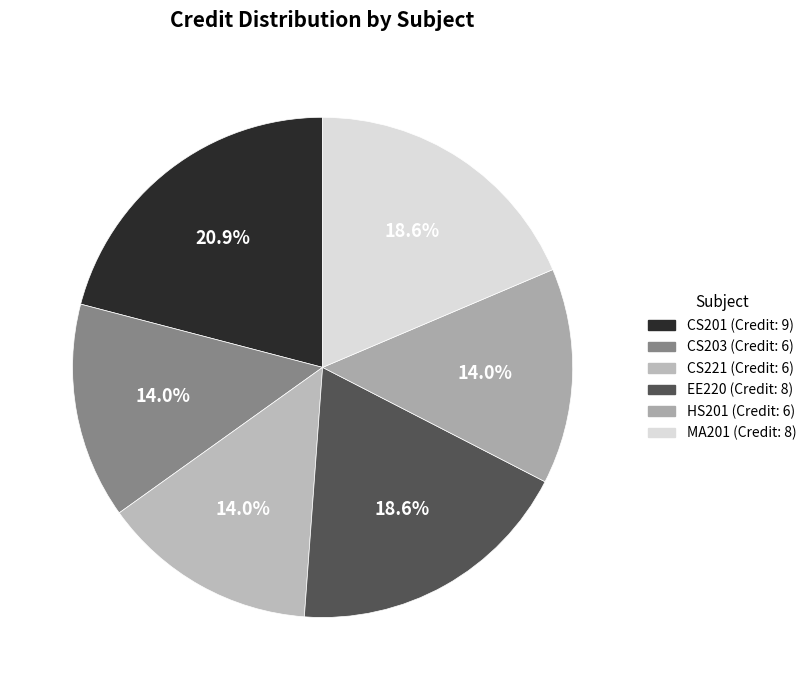

What is the largest slice in the pie chart?

CS201